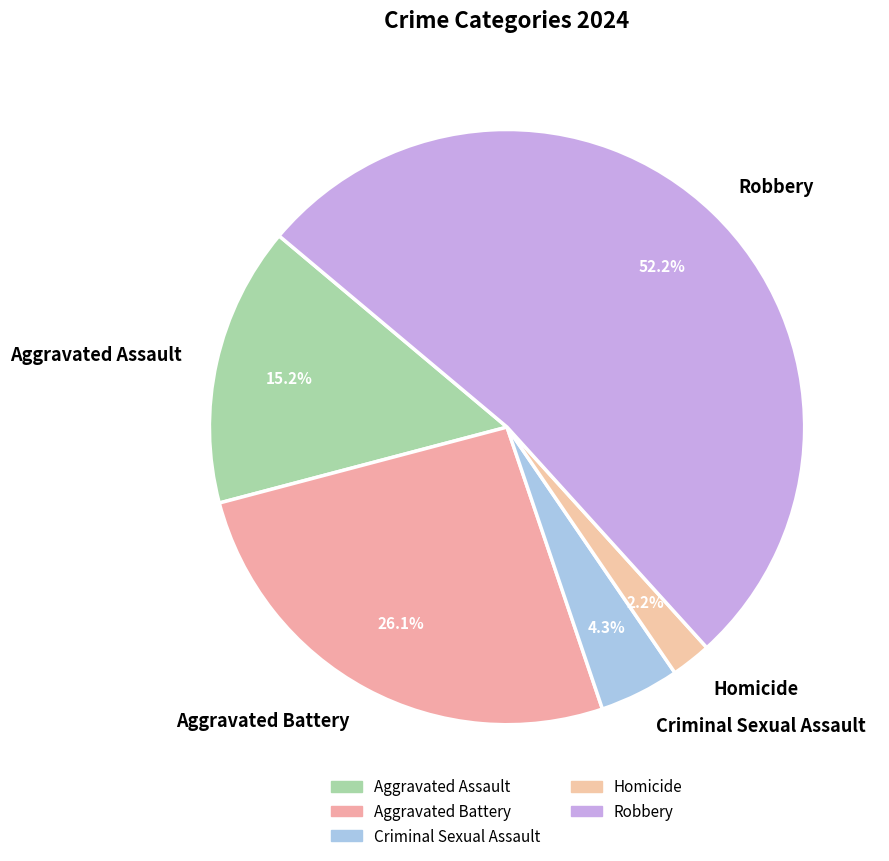

To the nearest percent, what is the difference between the largest and smallest slice percentages?

50%